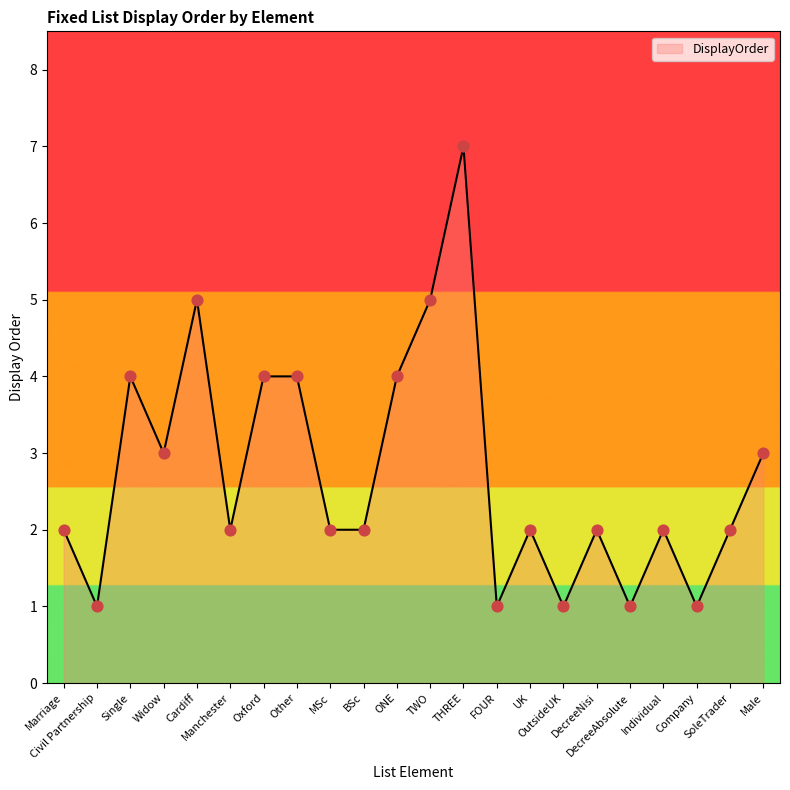

What is the difference between the maximum and minimum values?

6